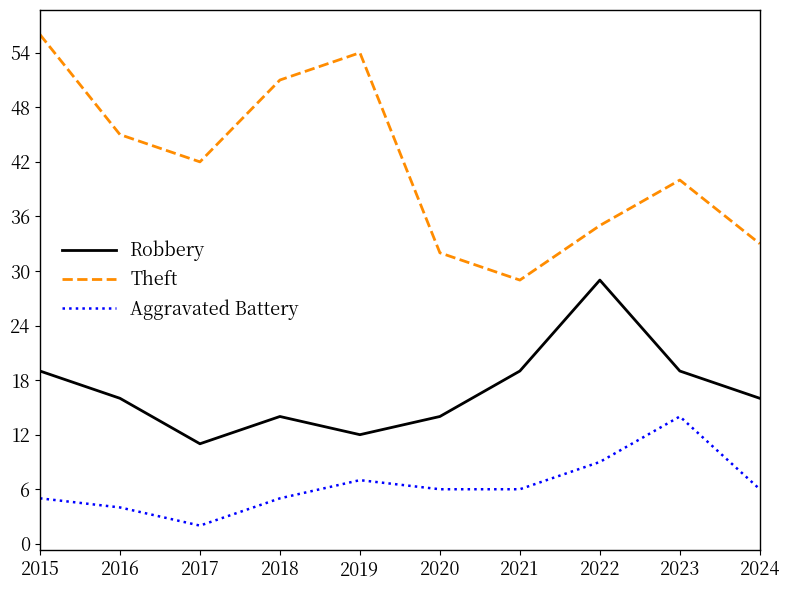

Does the chart display data point markers on the line(s)?

No